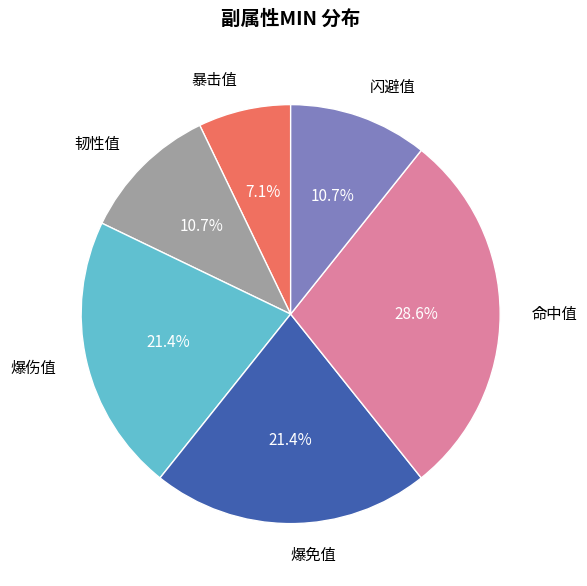

What percentage is NOT represented by 爆伤值?

78.6%